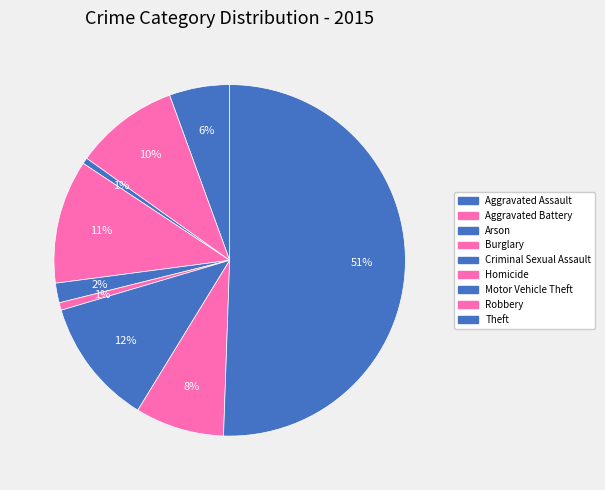

What percentage is the Motor Vehicle Theft slice, to the nearest percent?

12%